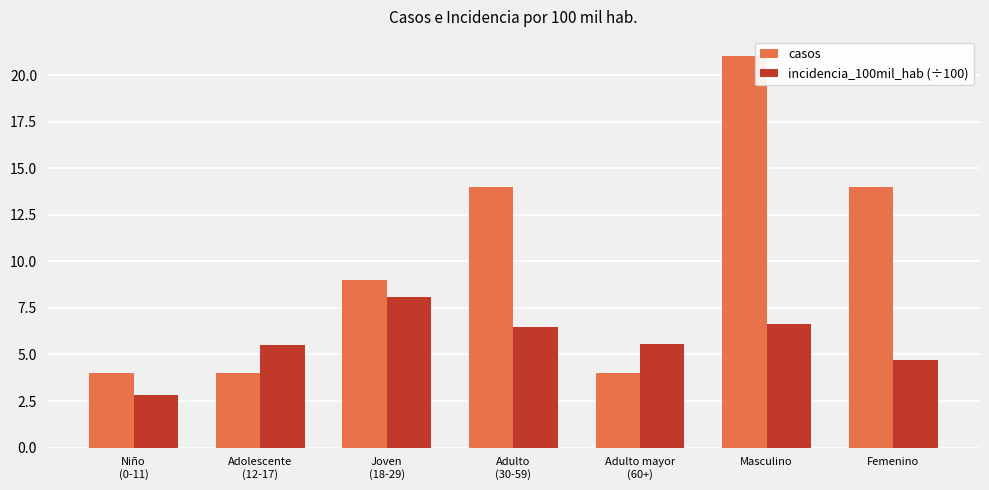

What is the label of the 4th bar from the left?

Adulto
(30-59)